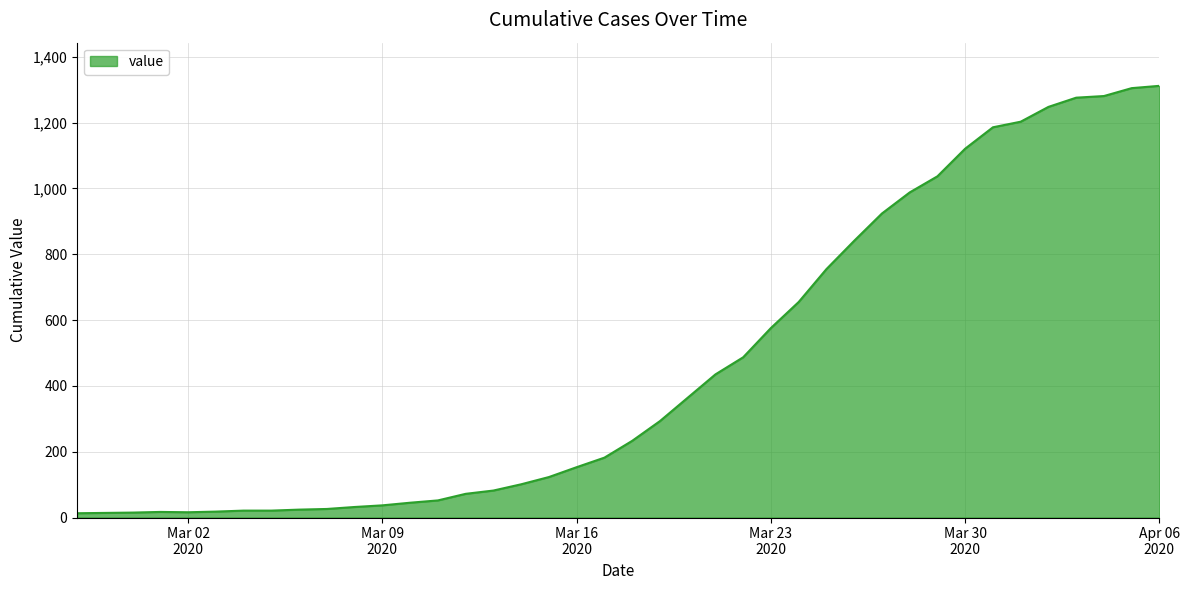

What is the maximum value shown in the chart?

1312